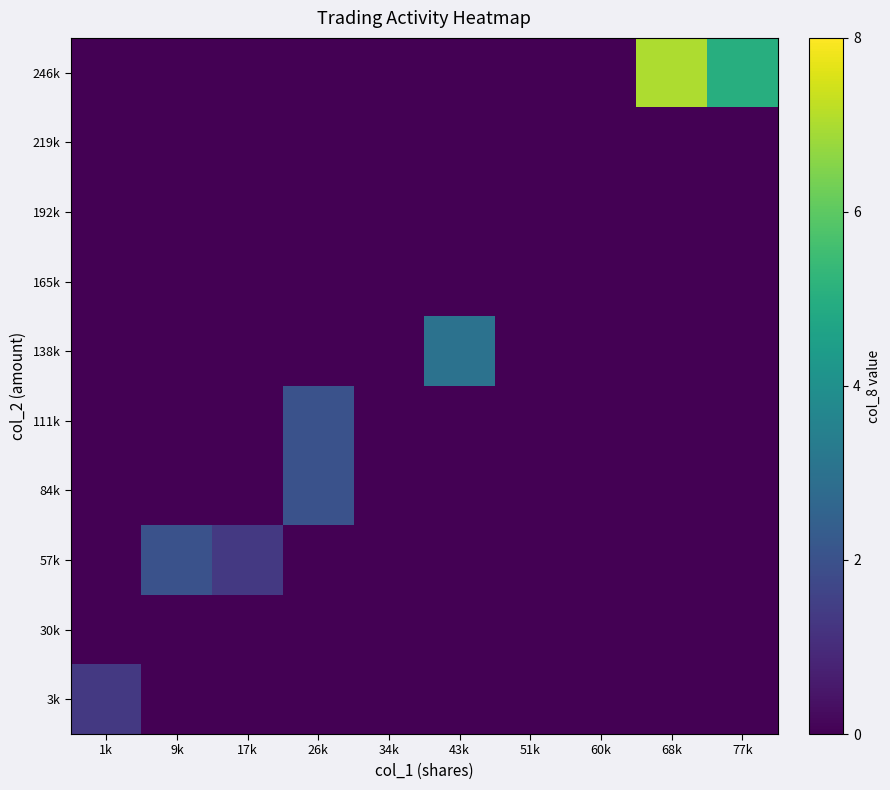

Rank the series by their maximum value, from lowest to highest.

30k, 165k, 192k, 219k, 3k, 57k, 84k, 111k, 138k, 246k